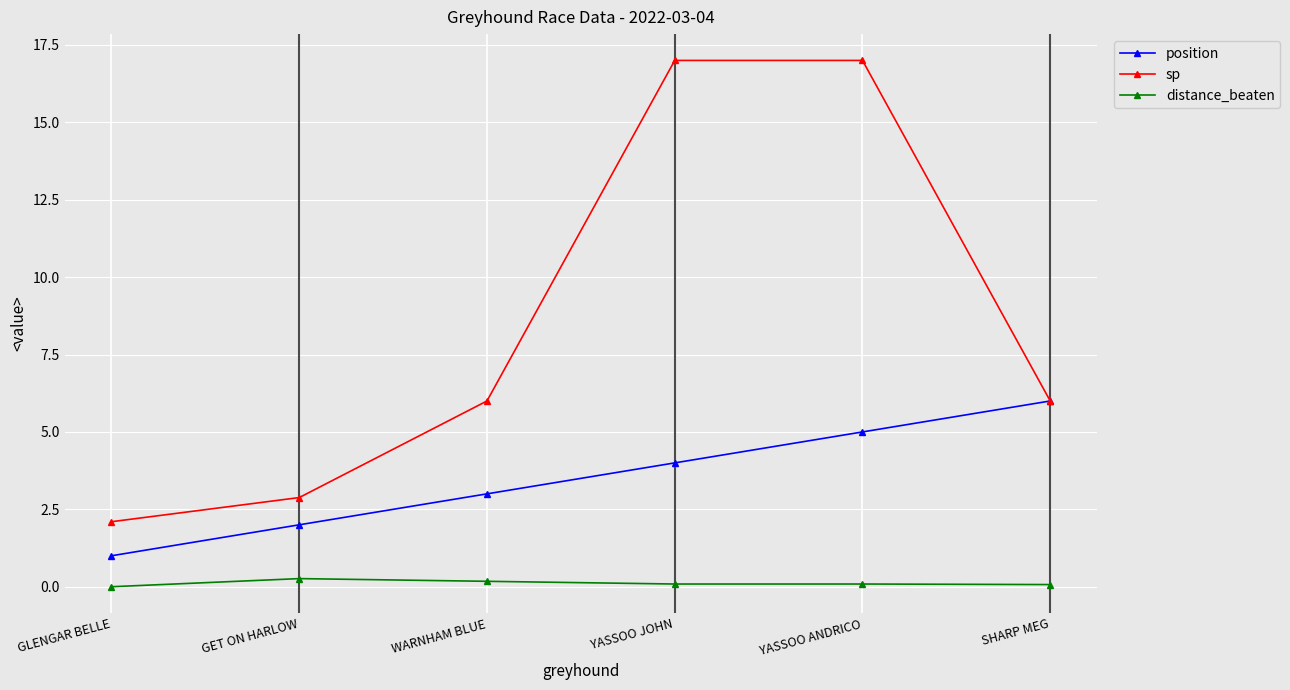

The value of position at YASSOO ANDRICO is 8.0. True or false?

False